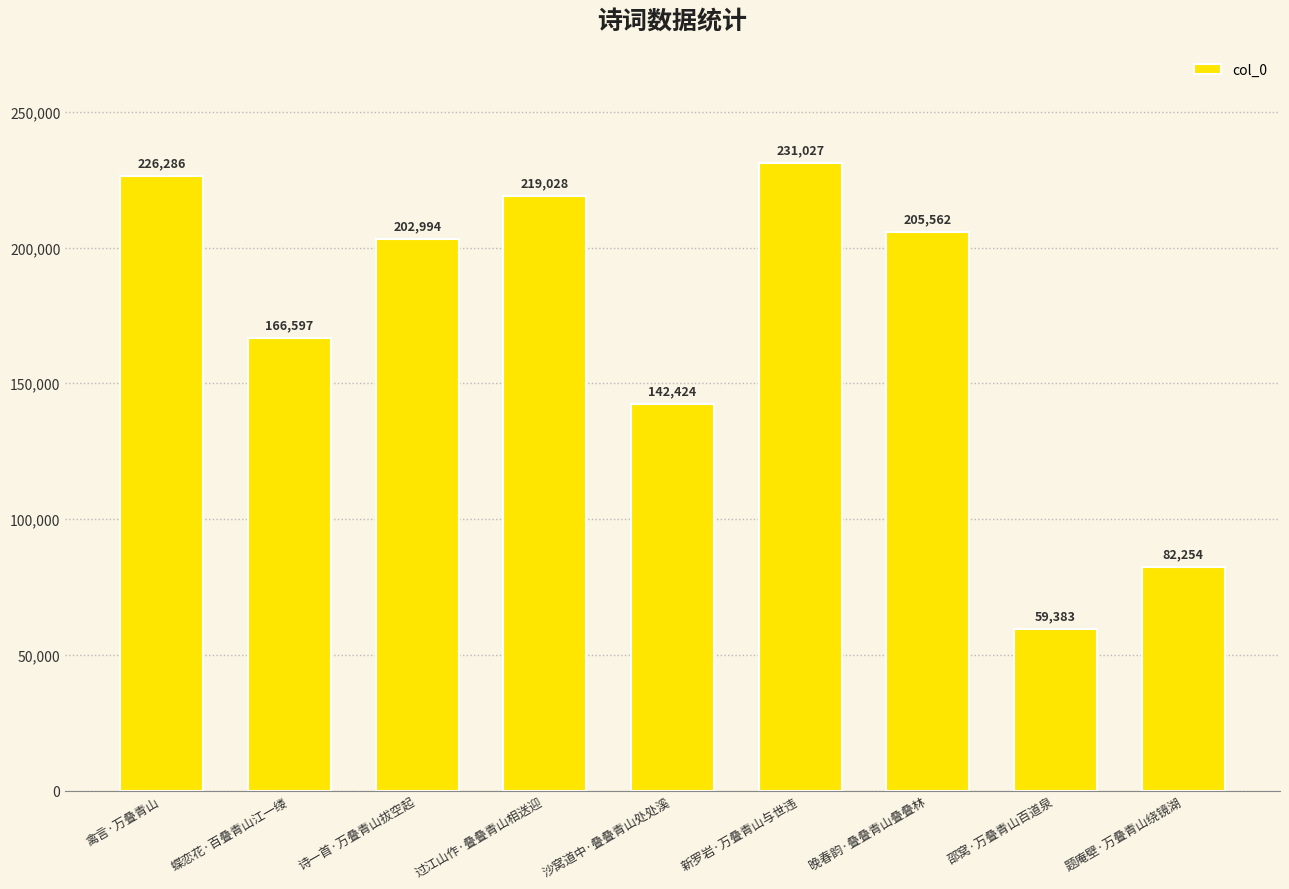

What is the maximum value shown in the chart?

231027